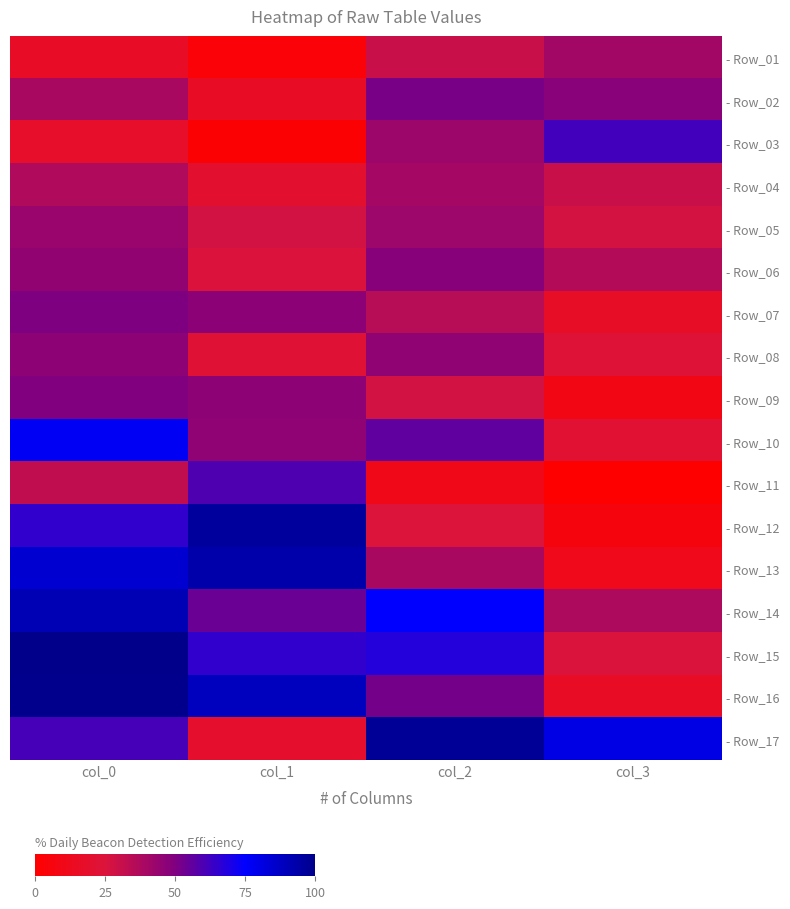

Between col_1 and col_2, which is larger?

col_2